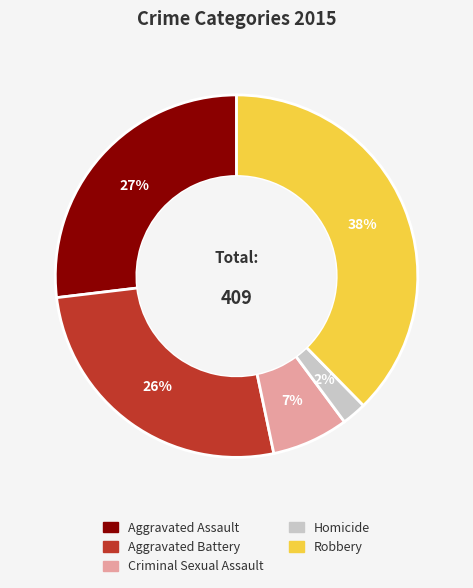

Combined, do Aggravated Assault and Robbery account for over 50%?

Yes